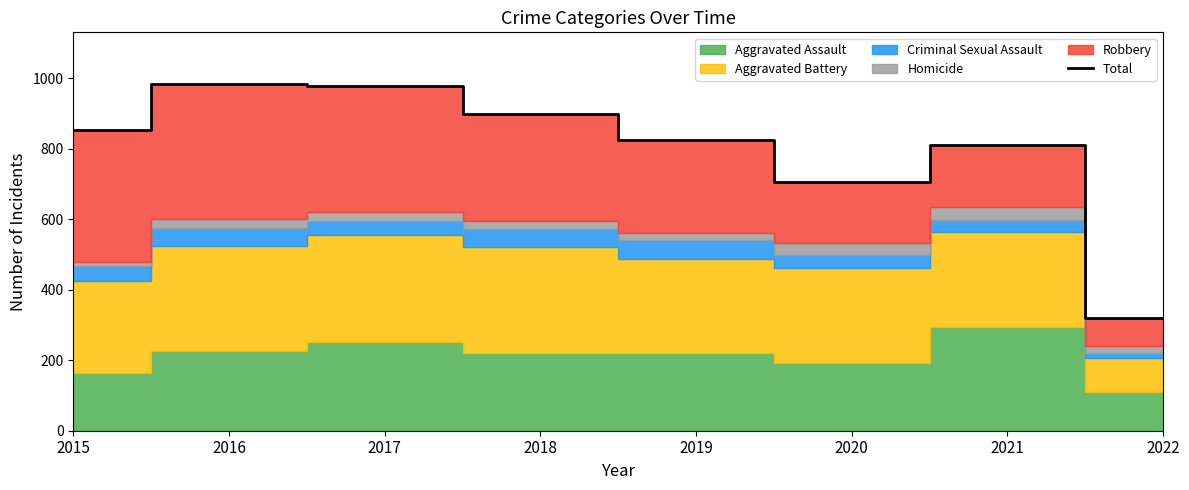

List the labels in order of value, largest first.

2016, 2017, 2018, 2015, 2019, 2021, 2020, 2022